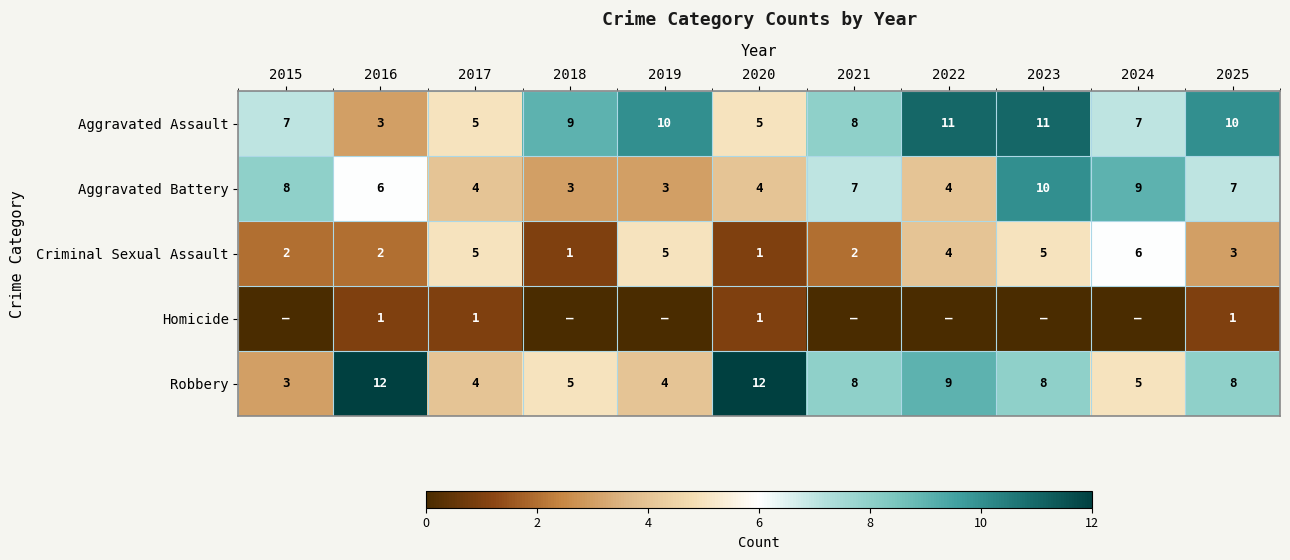

Is it true that Aggravated Battery equals 7 at 2025?

True